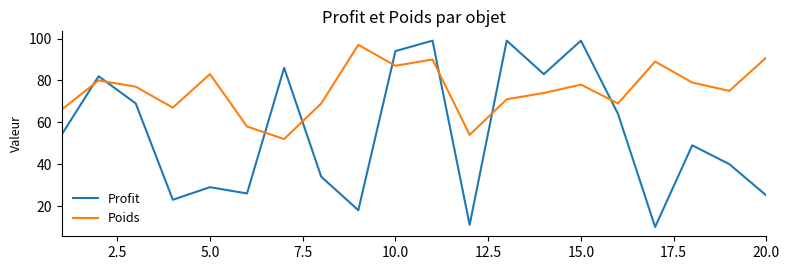

Which series has the largest total across all categories?

Poids